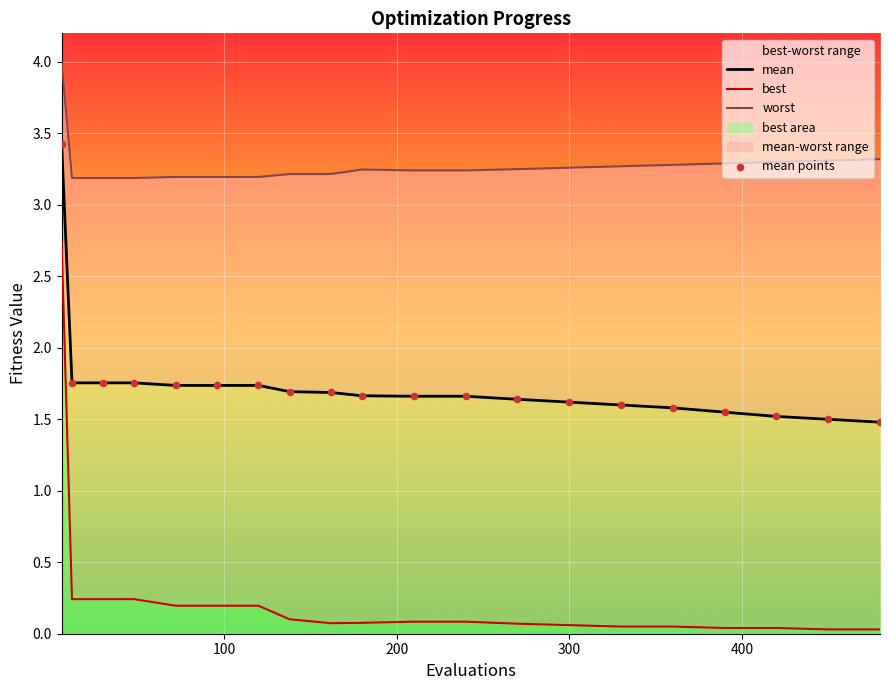

What is the total value across all series at 6?

10.2